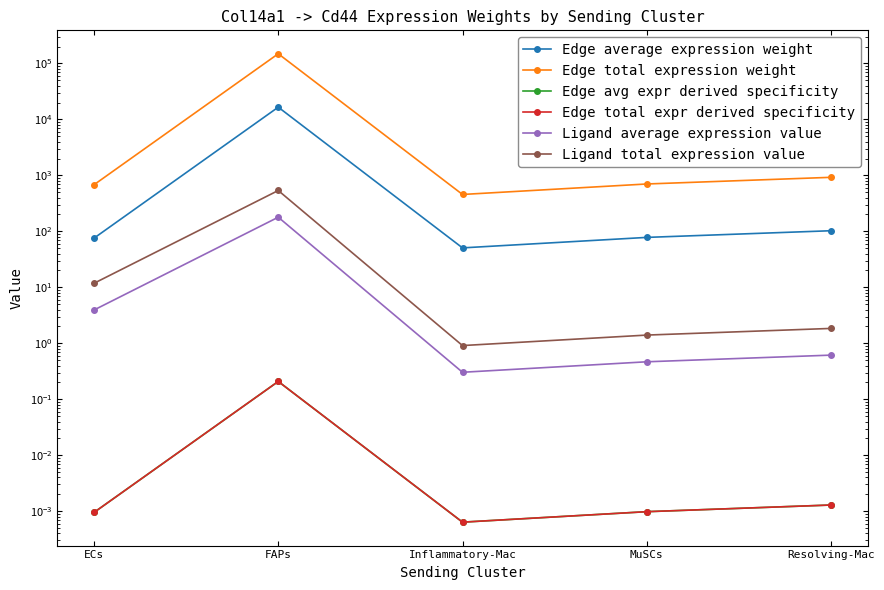

Count the number of data series in this chart.

6